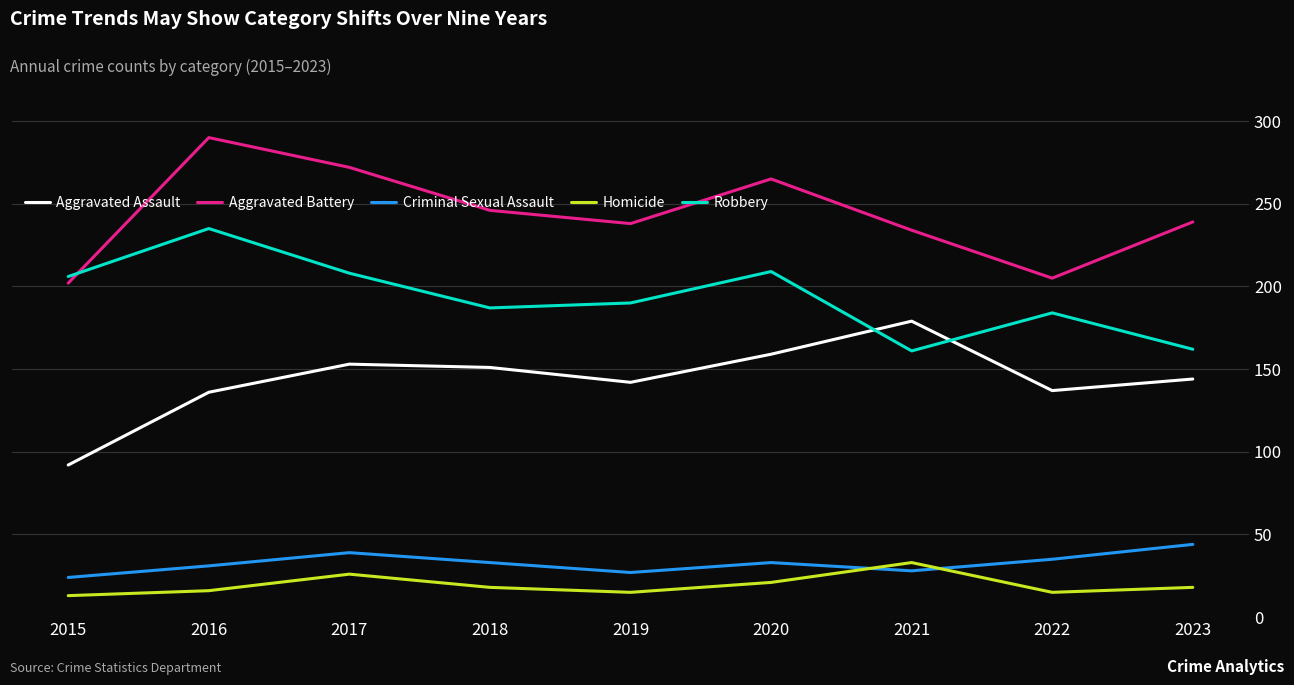

What is the approximate value of Robbery at 2016?

235